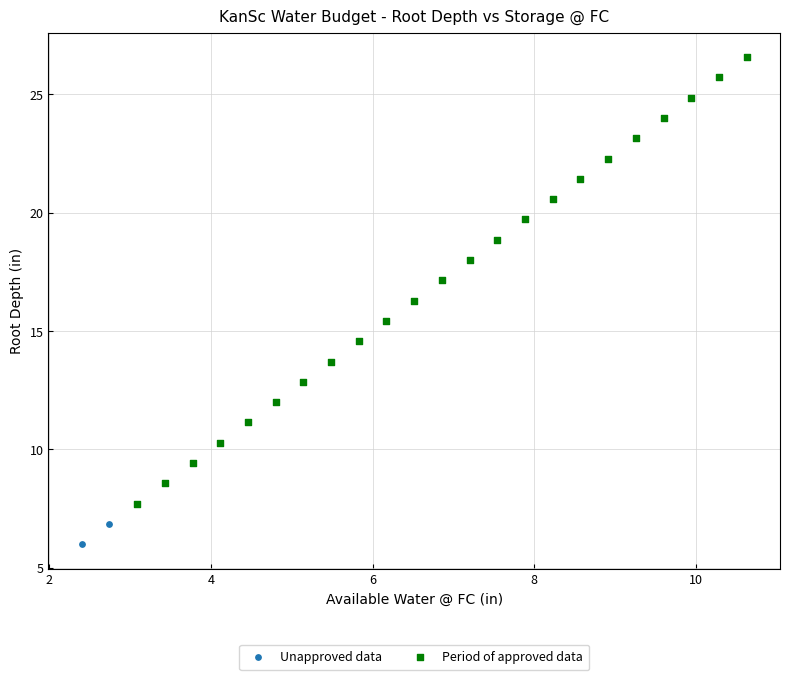

Which series has the widest spread of Y values?

Period of approved data